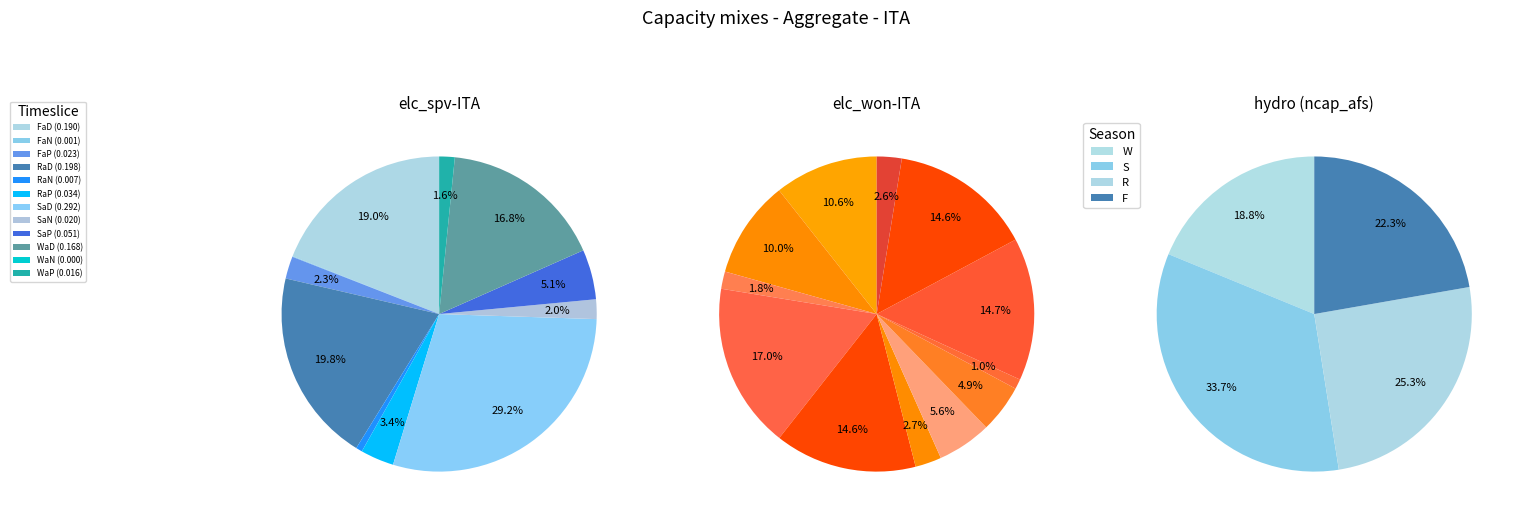

Rank the series at FaP from lowest to highest value.

elc_won-ITA, elc_spv-ITA